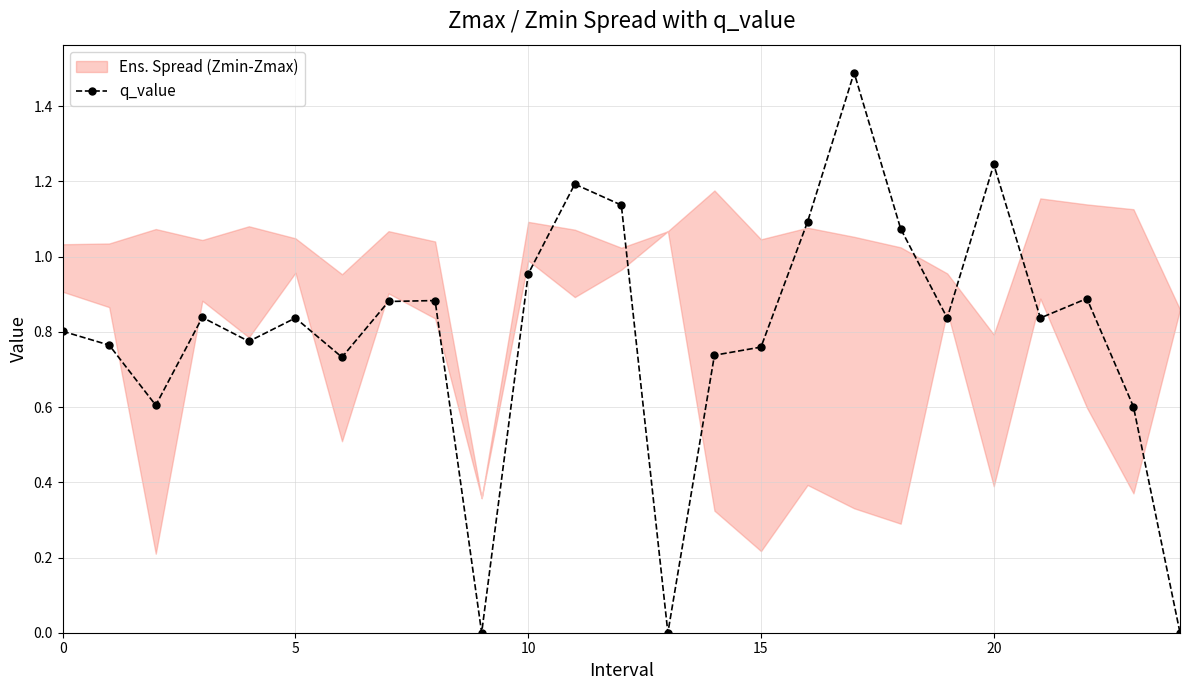

What is the value of the 5th point from the left?

0.8